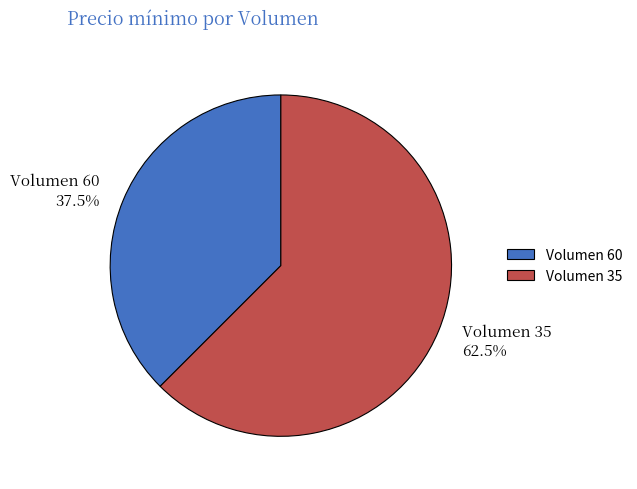

Is Volumen 60 the majority of the pie?

No